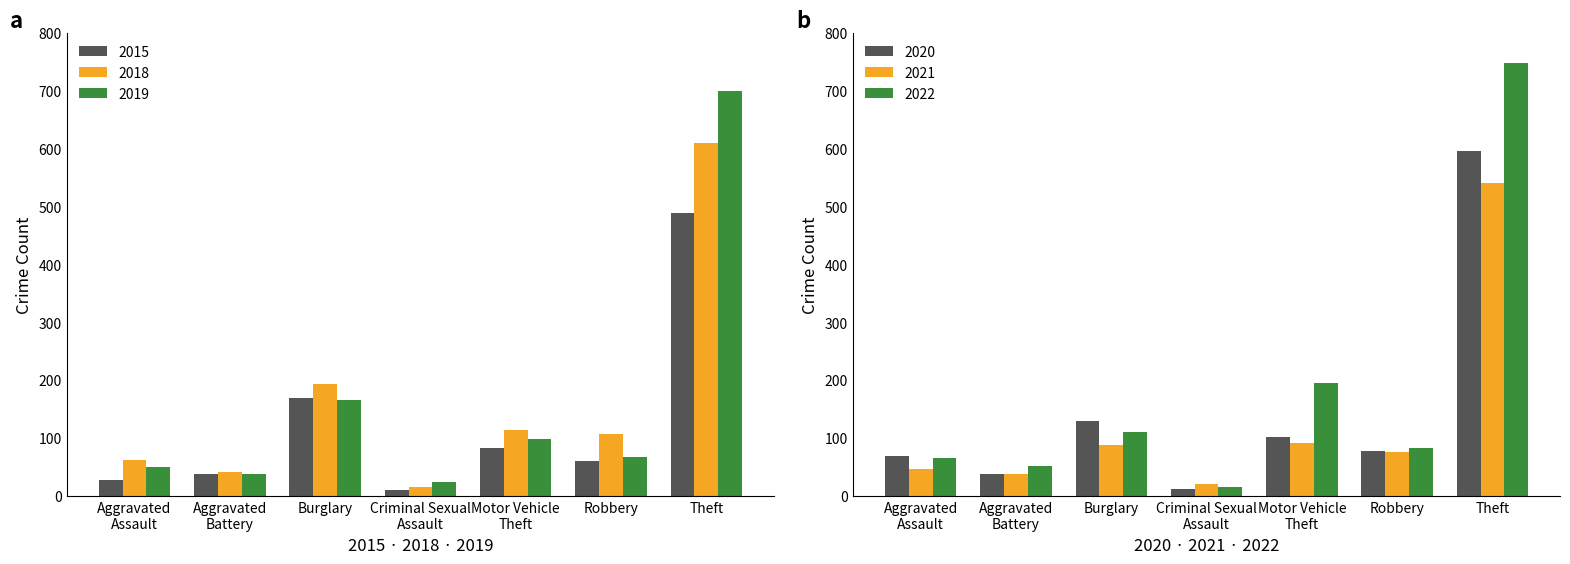

True or false: 2015 has a value of 44 at Aggravated
Assault.

False